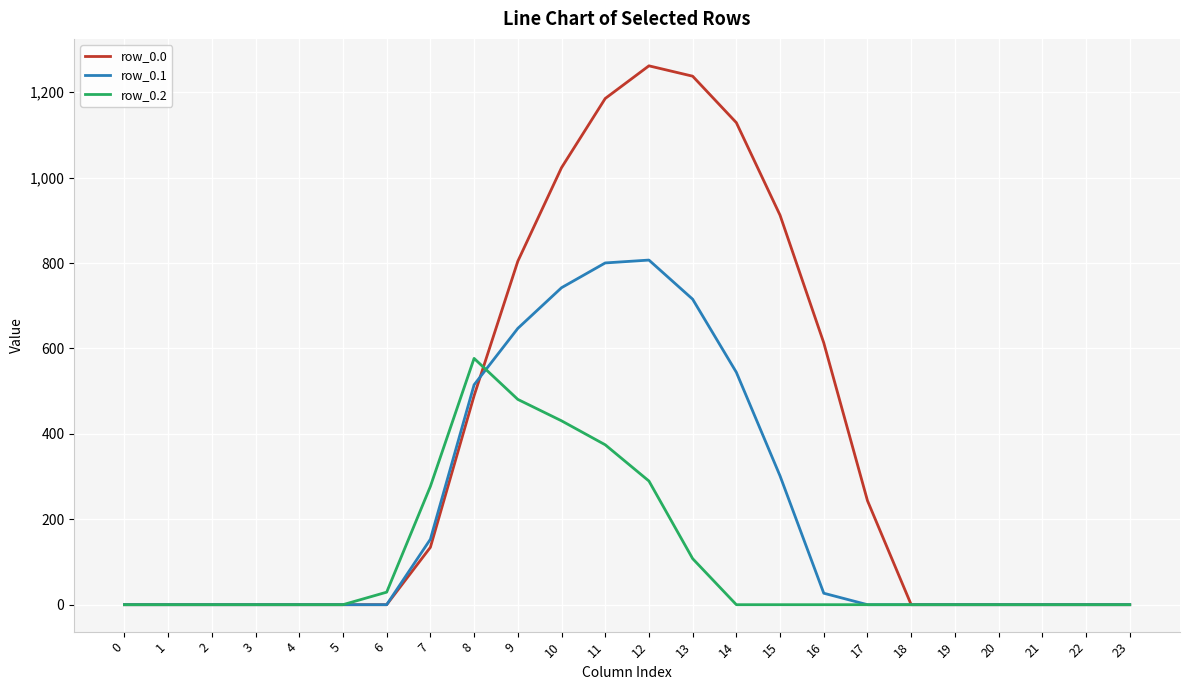

The value of row_0.0 at 17 is 341.9. True or false?

False